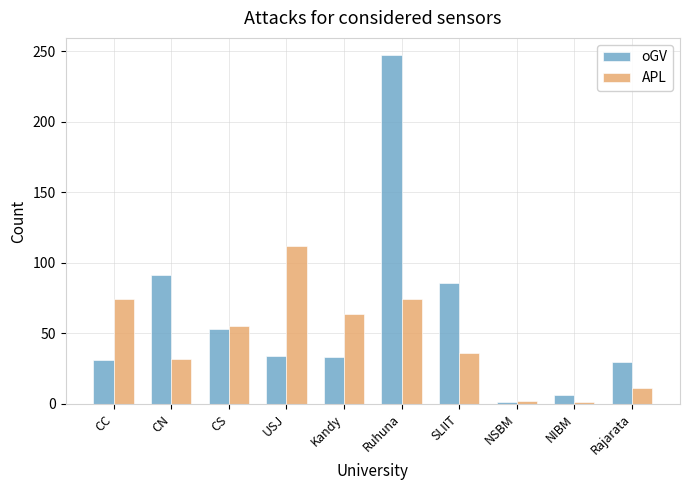

What value does the oGV series have at CS, to the nearest 50?

50